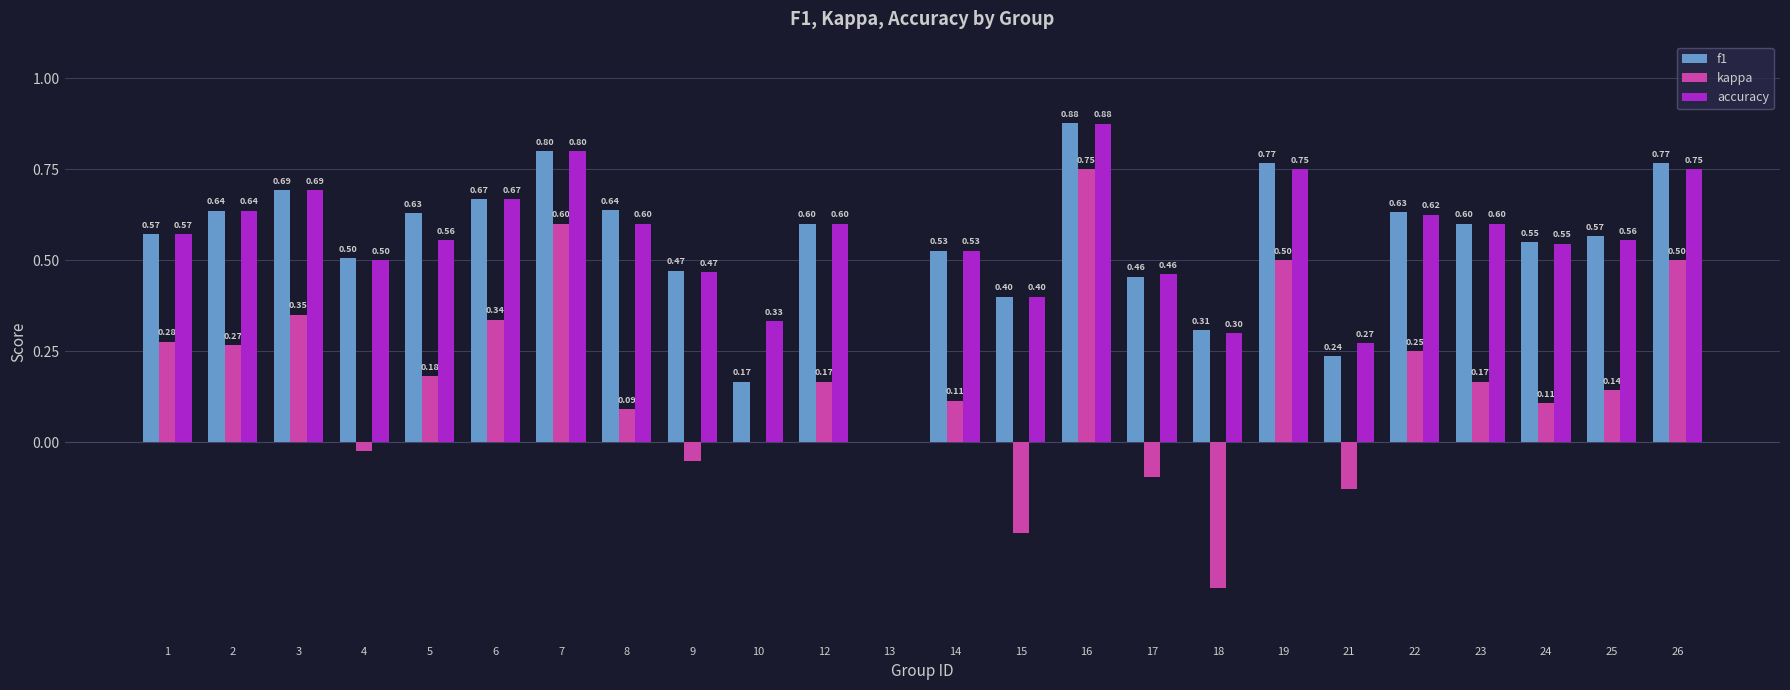

What is the sum of the accuracy values at 26 and 18?

1.1